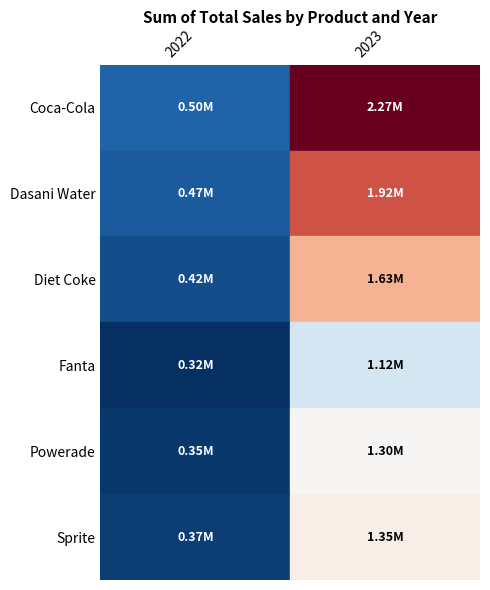

Which has a higher value, 2022 or 2023?

2023